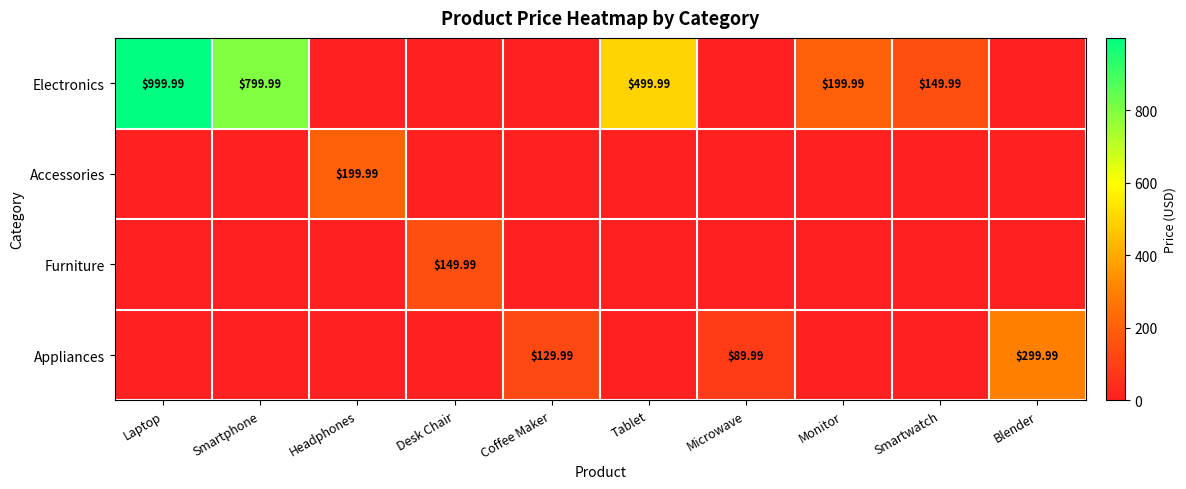

What is the highest value of the Electronics series?

1000.0